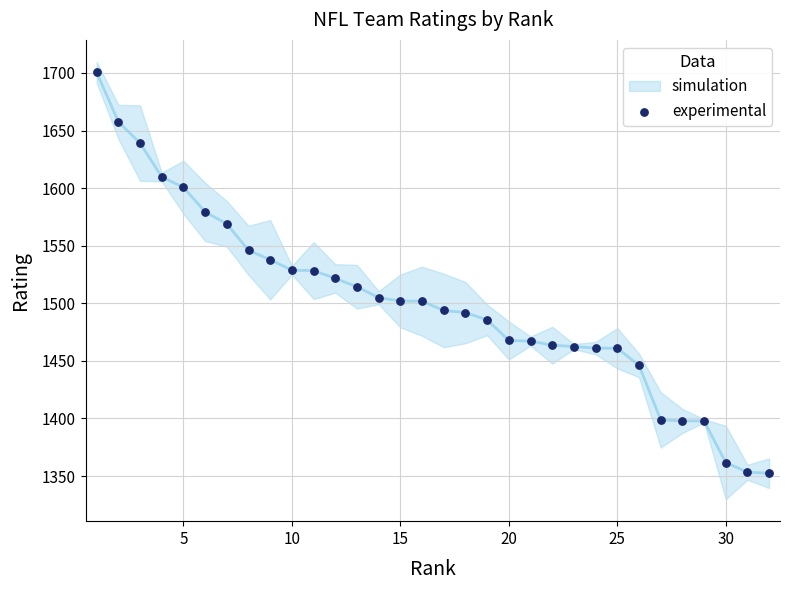

What is the range of X values (max minus min)?

31.0